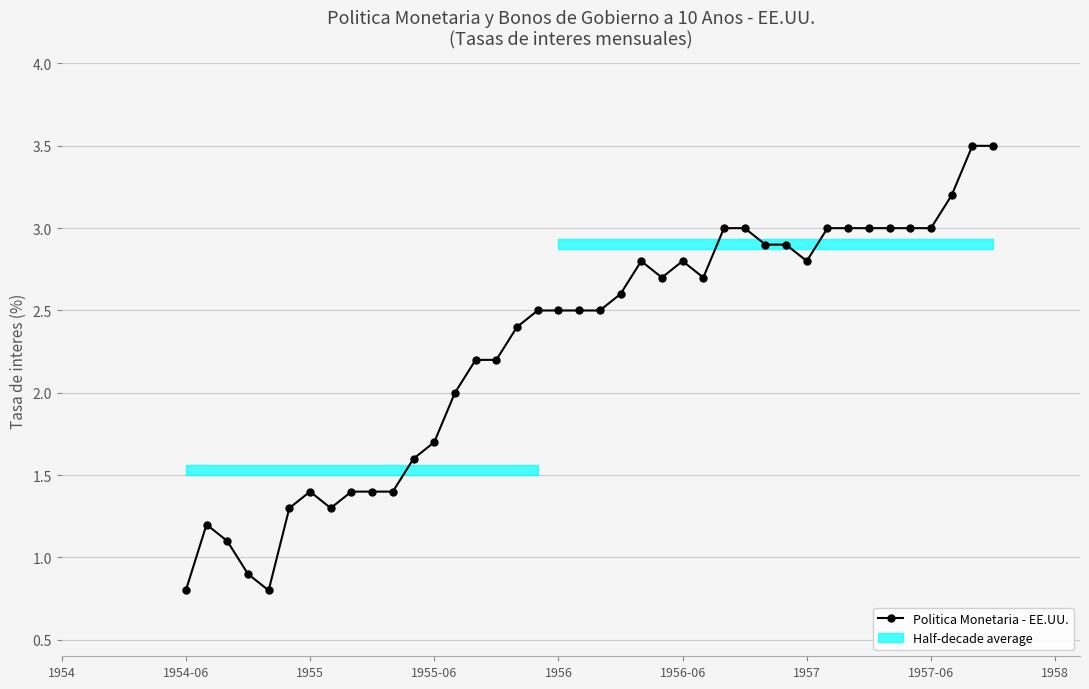

What is the minimum value shown in the chart?

0.8